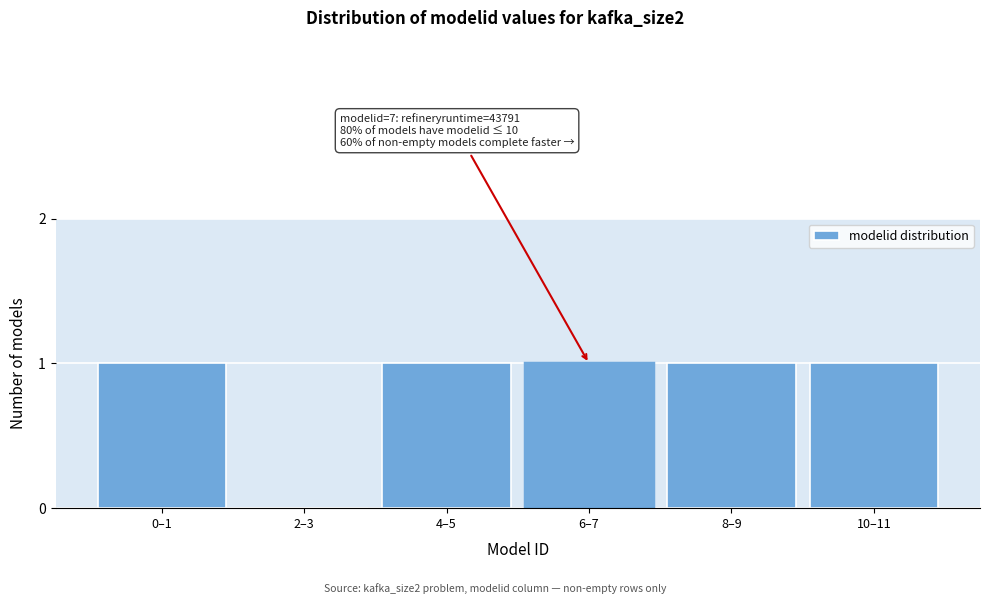

Reading left to right, what are all the values shown in this chart?

0–1=1	2–3=0	4–5=1	6–7=1	8–9=1	10–11=1